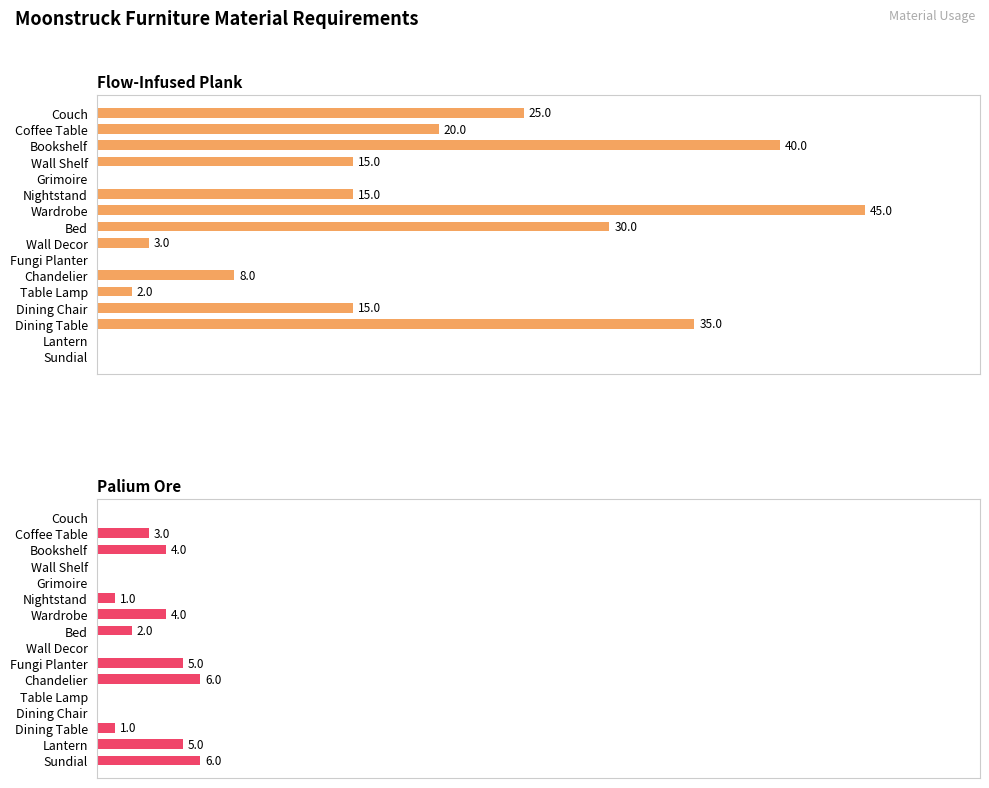

Are the bars horizontal?

Yes